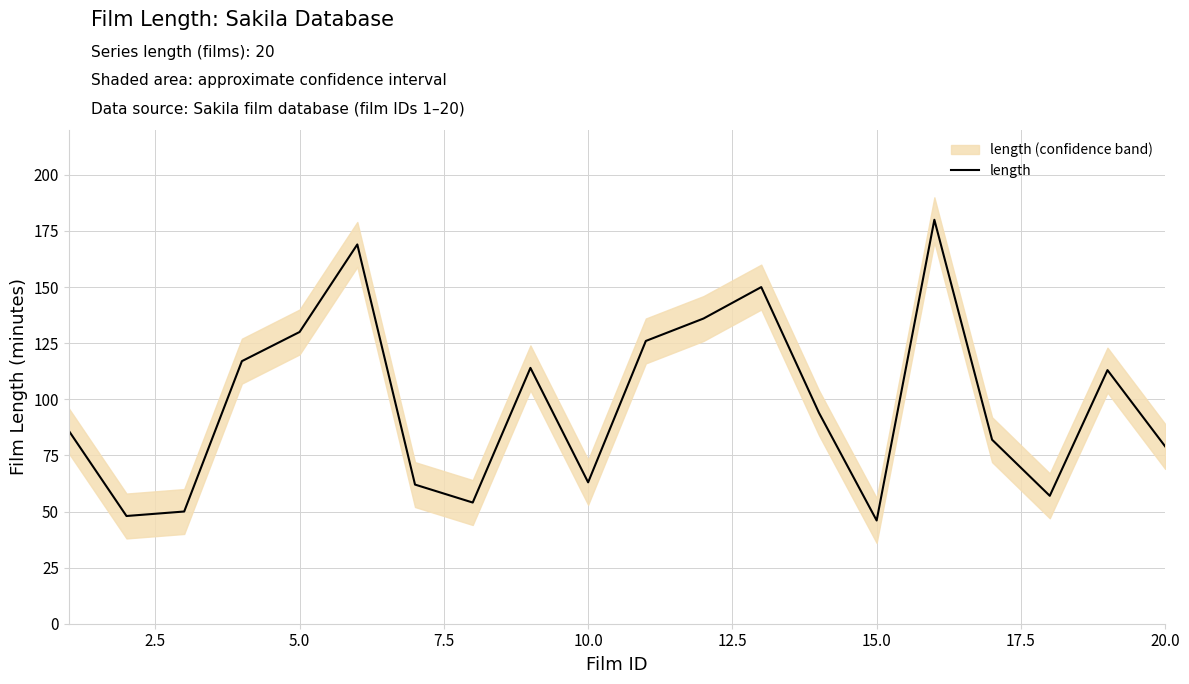

What is the maximum value for length?

180